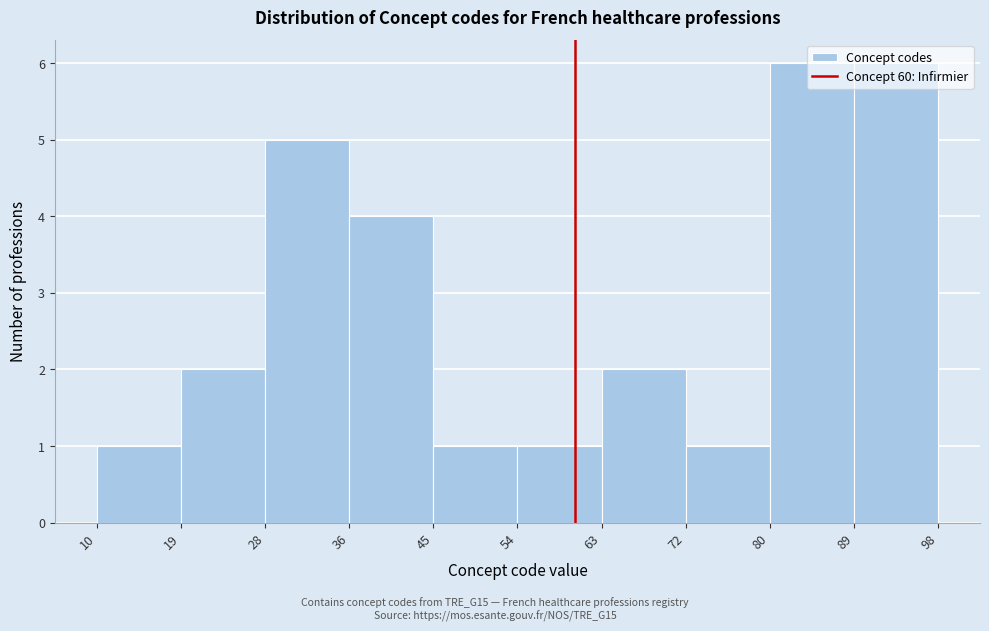

How tall is the bar that spans 80 to 89 on the x-axis? The values are not printed on the chart, so give them approximately, as read against the axis.

6